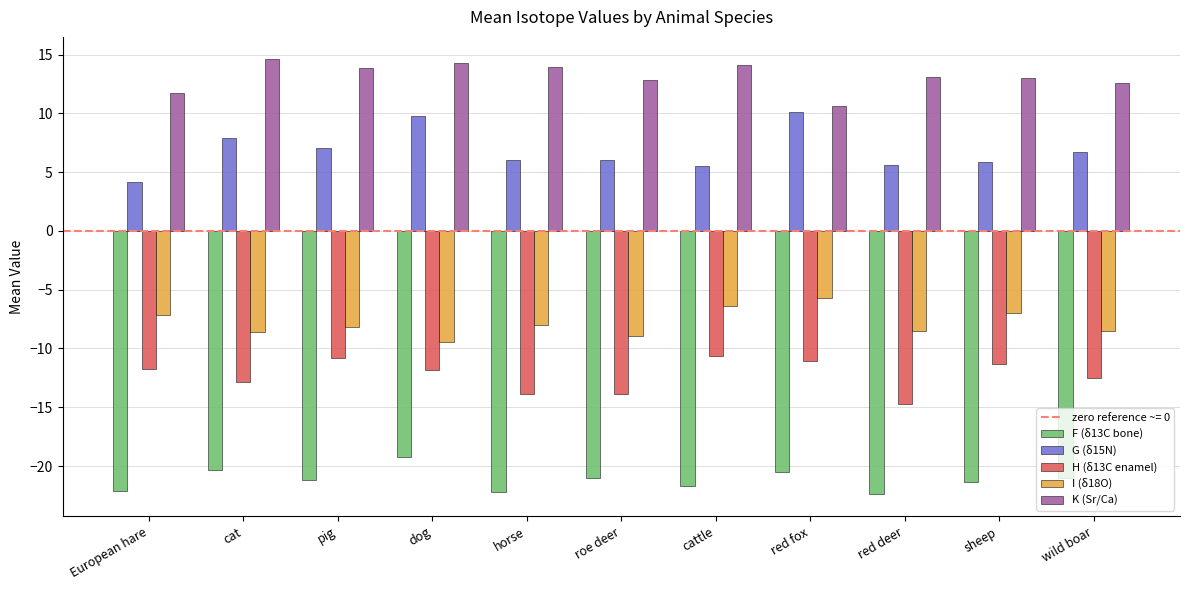

What is the spread (max minus min) of values at cattle?

35.8